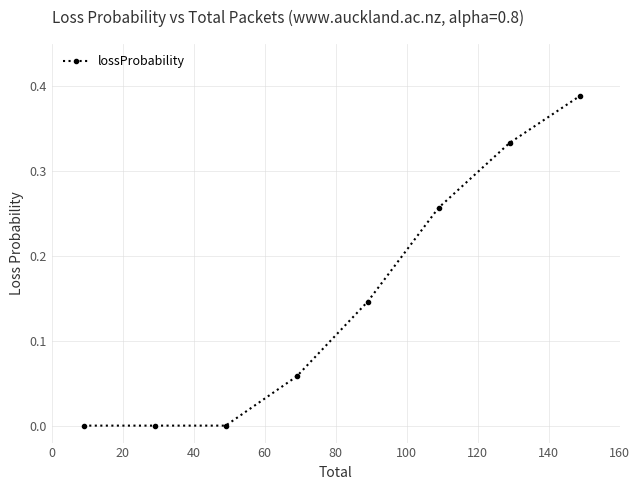

Is this an area chart (filled region under the line)?

No